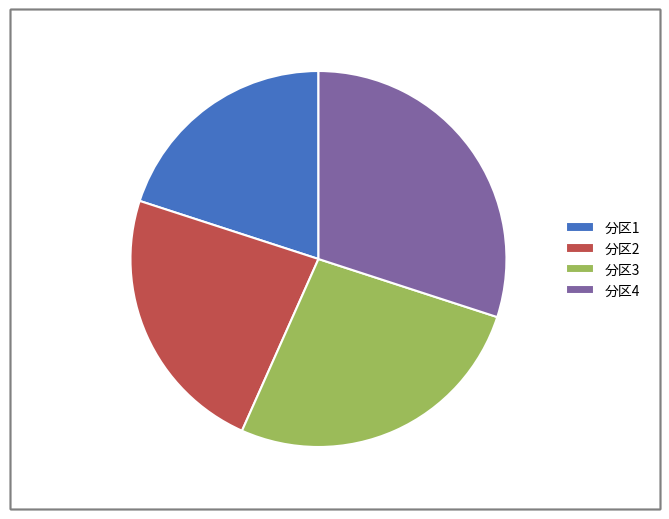

What is the smallest slice in the pie chart?

分区1